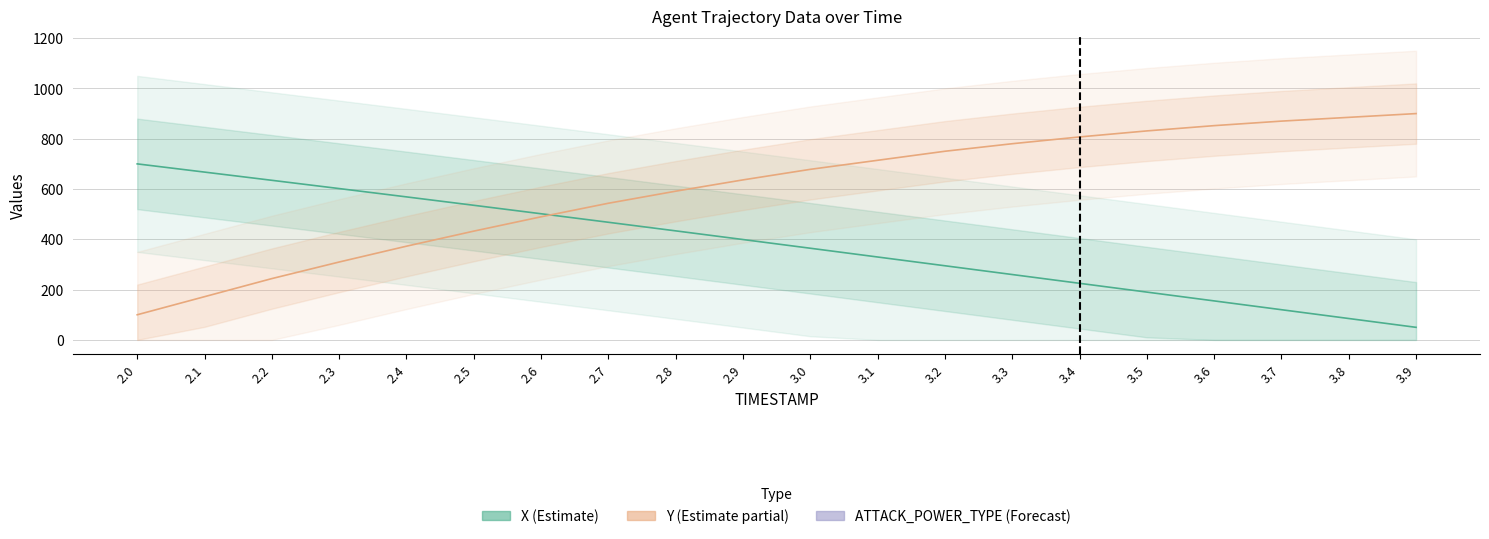

What are all the series names shown in the legend?

X (Estimate), Y (Estimate partial), ATTACK_POWER_TYPE (Forecast)